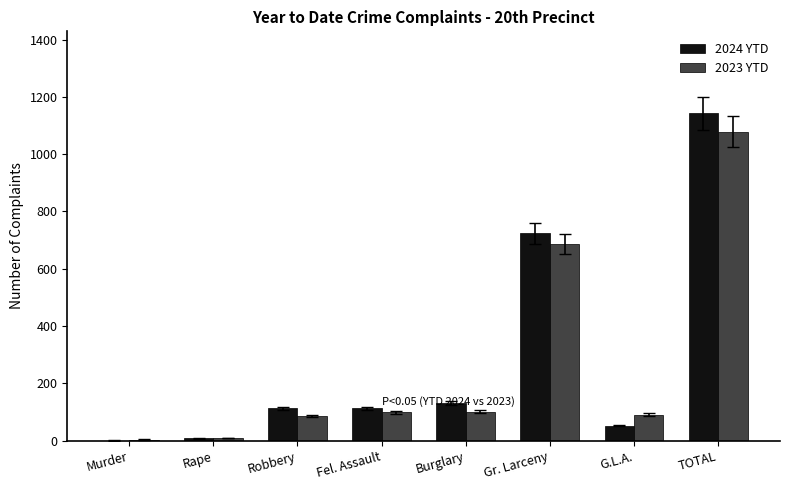

What is the highest value of the 2024 YTD series?

1143